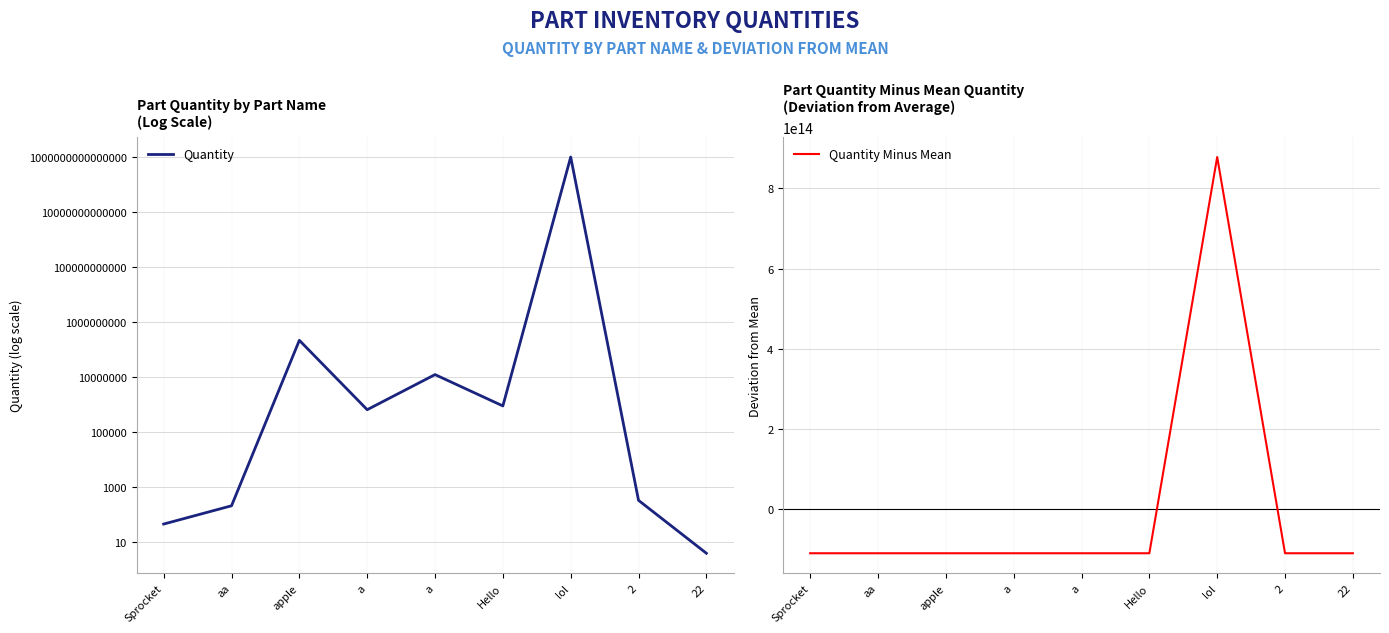

True or false: Quantity and Quantity Minus Mean cross at least once.

False